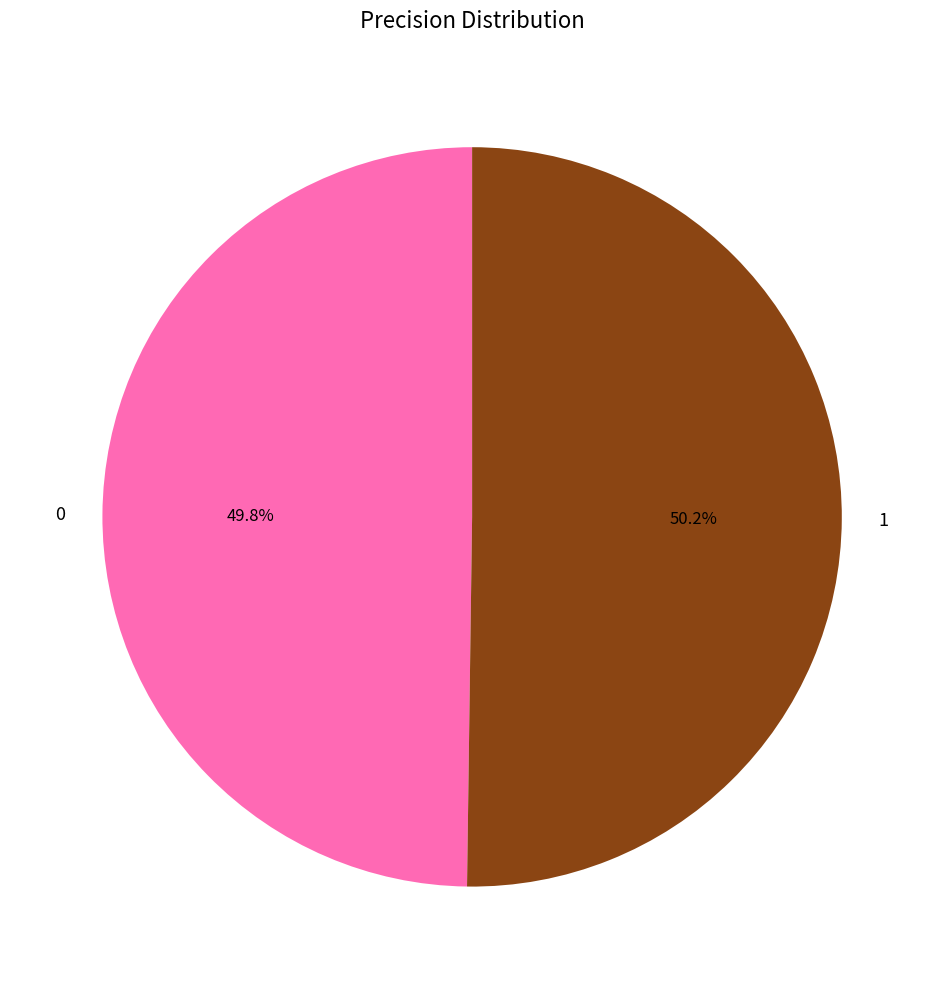

Combined, do 0 and 1 account for over 50%?

Yes